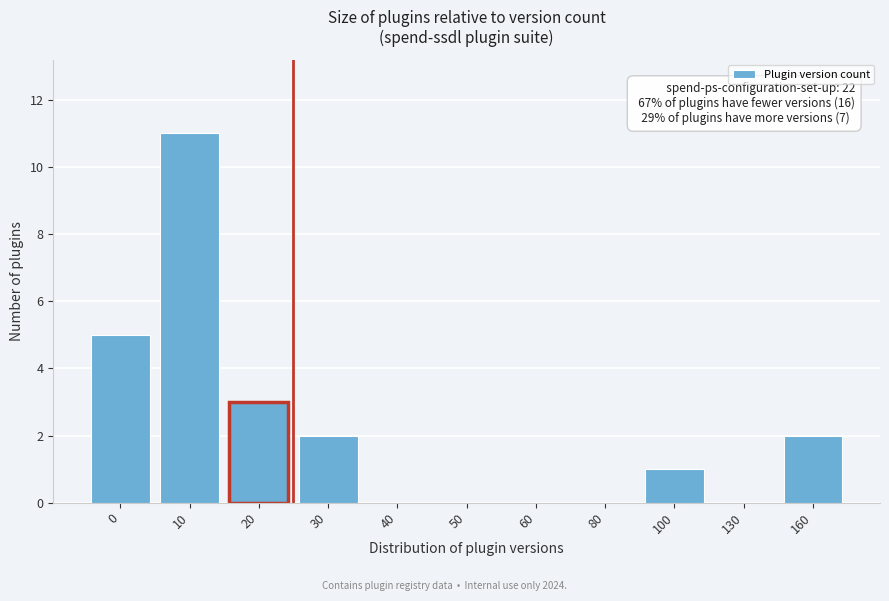

Reading left to right, extract all data points from this chart.

0=5	10=11	20=3	30=2	40=0	50=0	60=0	80=0	100=1	130=0	160=2